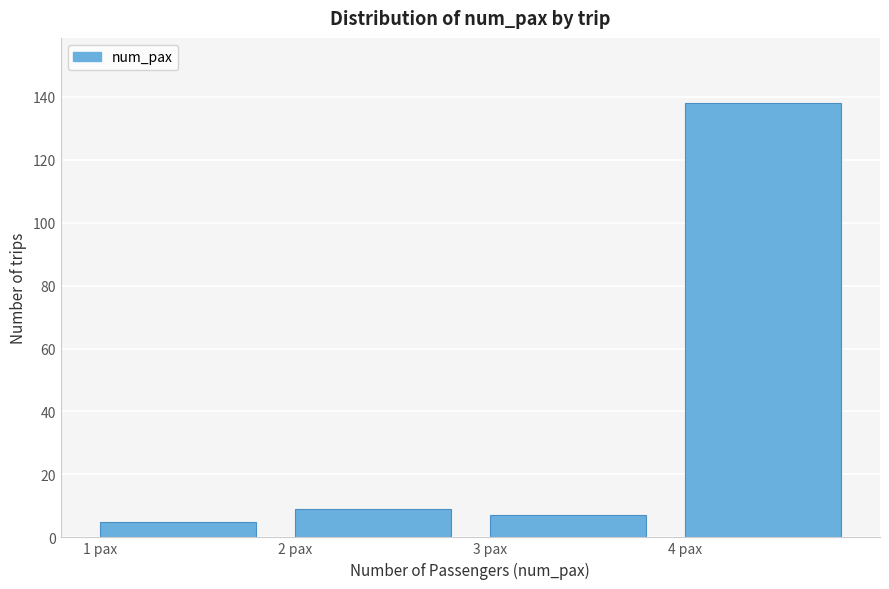

Reading left to right, extract all data points from this chart.

1 pax=5	2 pax=9	3 pax=7	4 pax=138